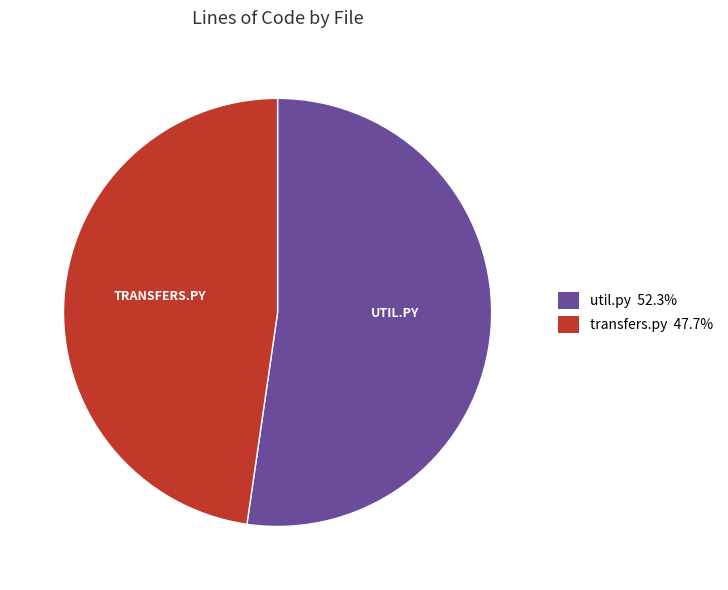

Is there a majority slice in this chart?

Yes